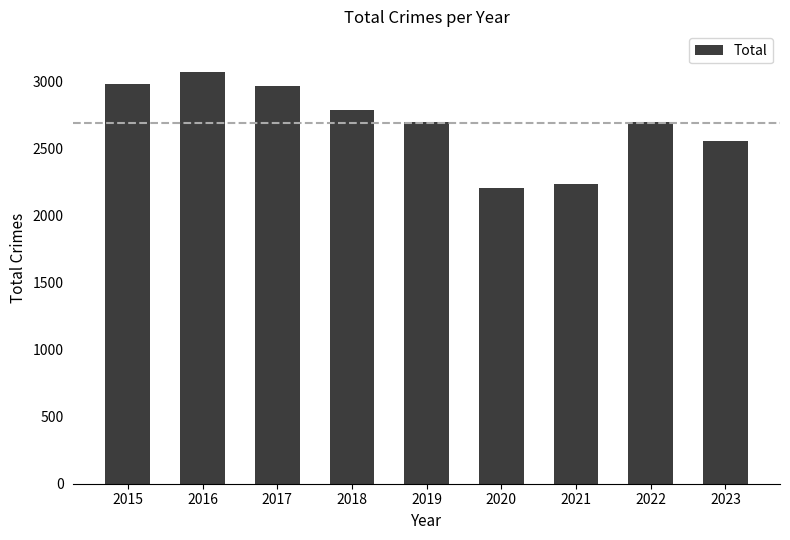

At which label does the data first exceed 2703?

2015